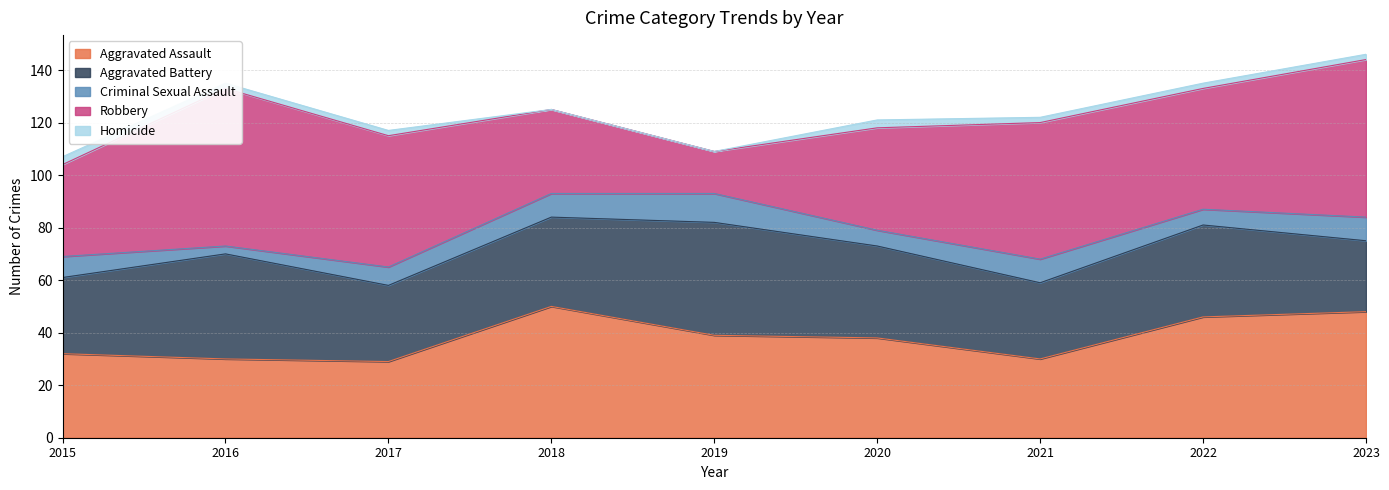

Reading right to left, list all the values displayed in this chart.

Aggravated Assault: 48	46	30	38	39	50	29	30	32
Aggravated Battery: 27	35	29	35	43	34	29	40	29
Criminal Sexual Assault: 9	6	9	6	11	9	7	3	8
Robbery: 60	46	52	39	16	32	50	60	35
Homicide: 2	2	2	3	0	0	2	2	3